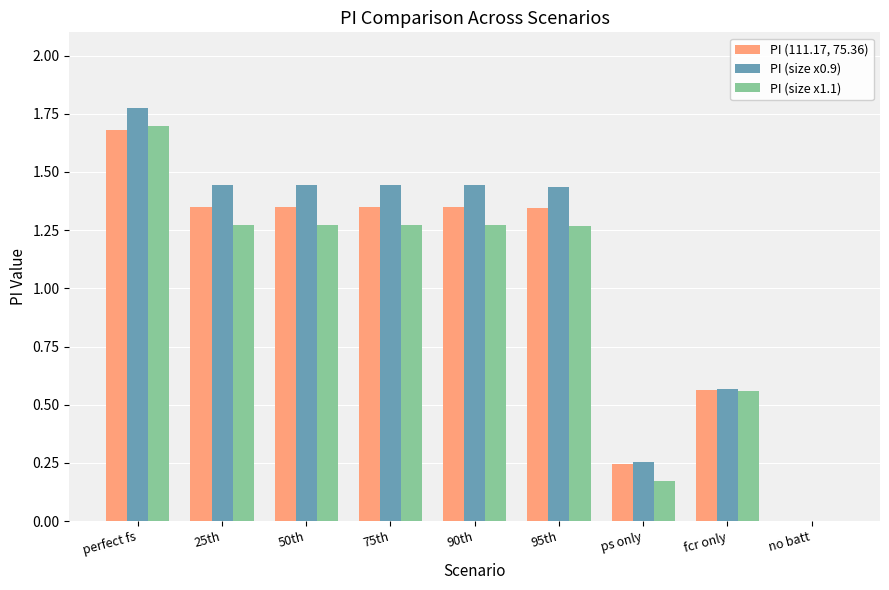

What is the sum of all PI (size x0.9) values?

9.8